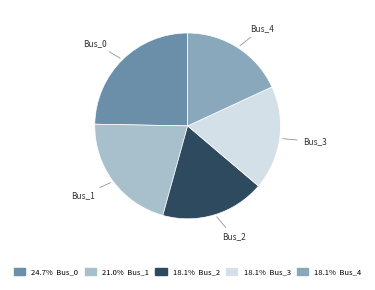

Is there a majority slice in this chart?

No